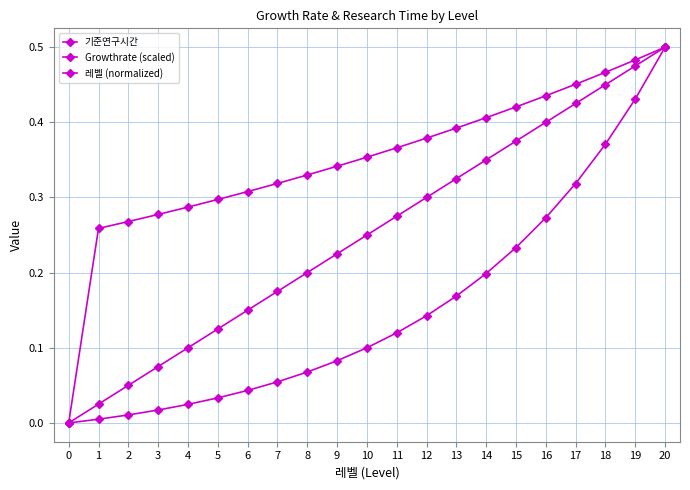

Is this an area chart (filled region under the line)?

No